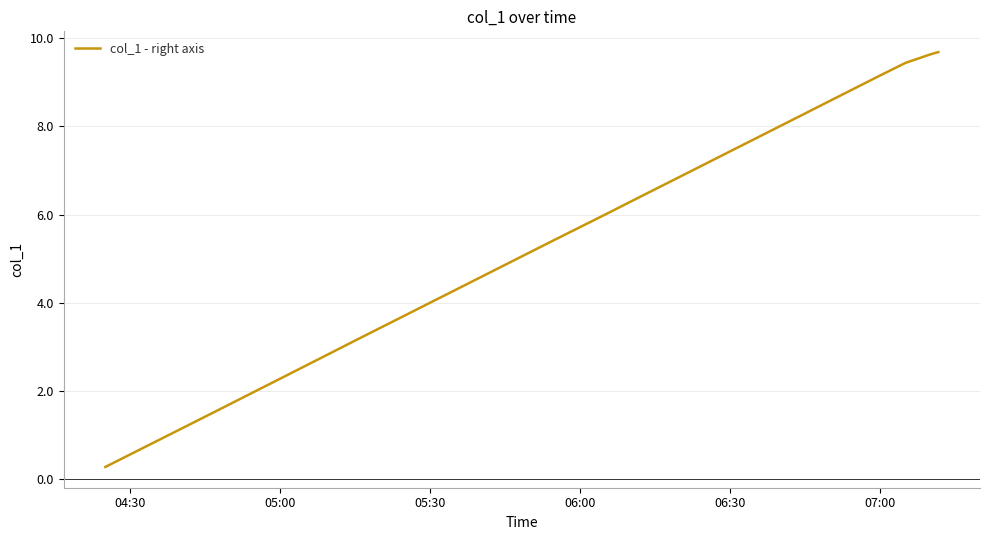

What is the difference between the maximum and minimum values?

9.4